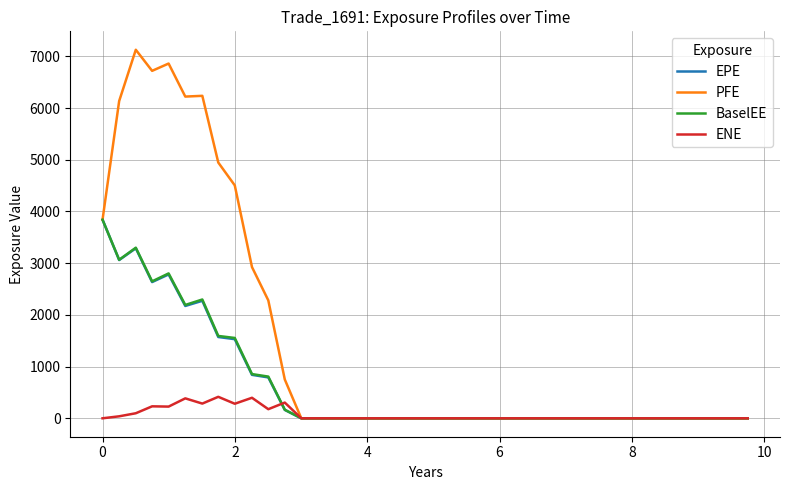

Which series has the widest spread of values?

PFE